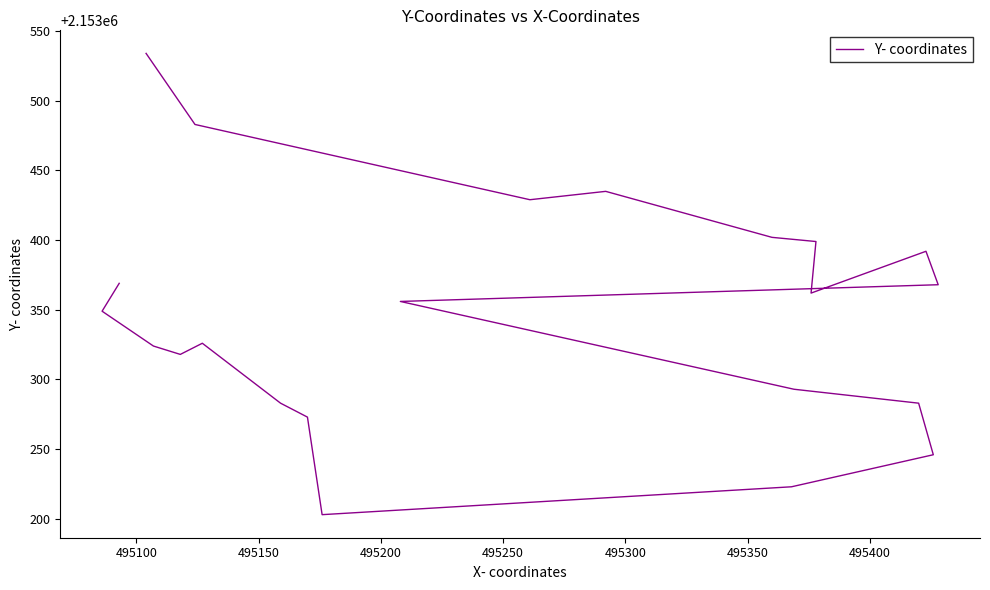

Is it true that the value at 11 is 3452025?

False